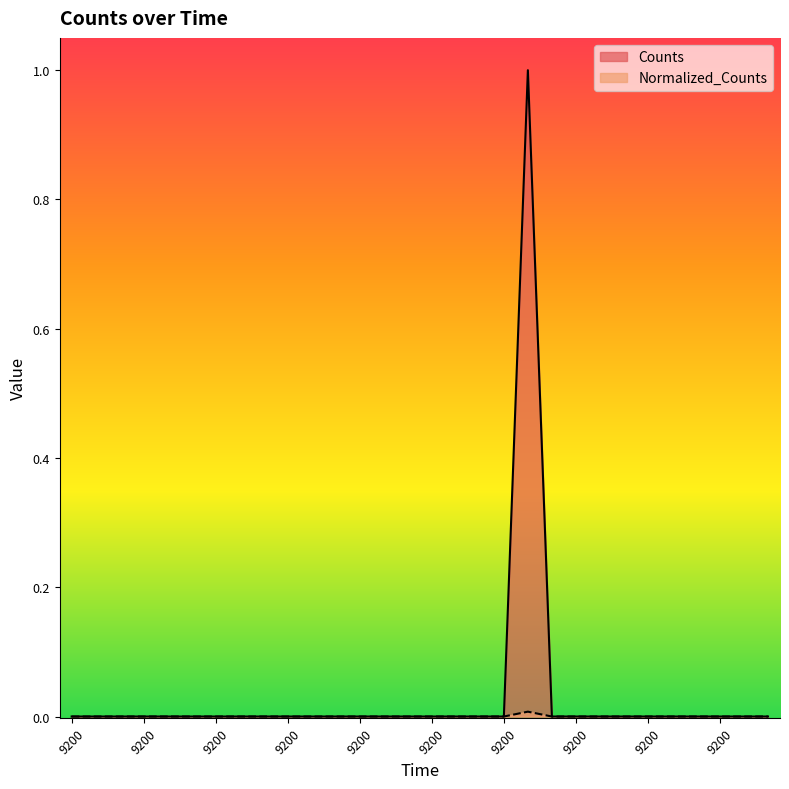

How many positive values does the Normalized_Counts series have?

1